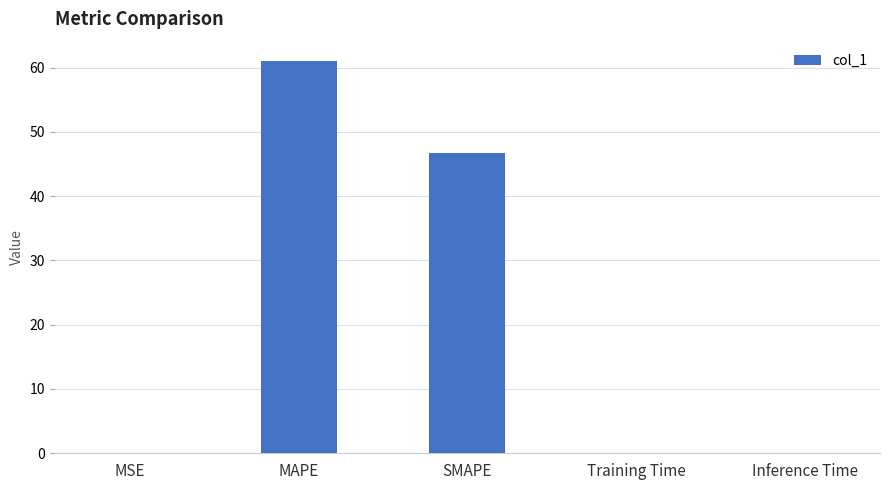

What value does the data have at SMAPE?

46.7